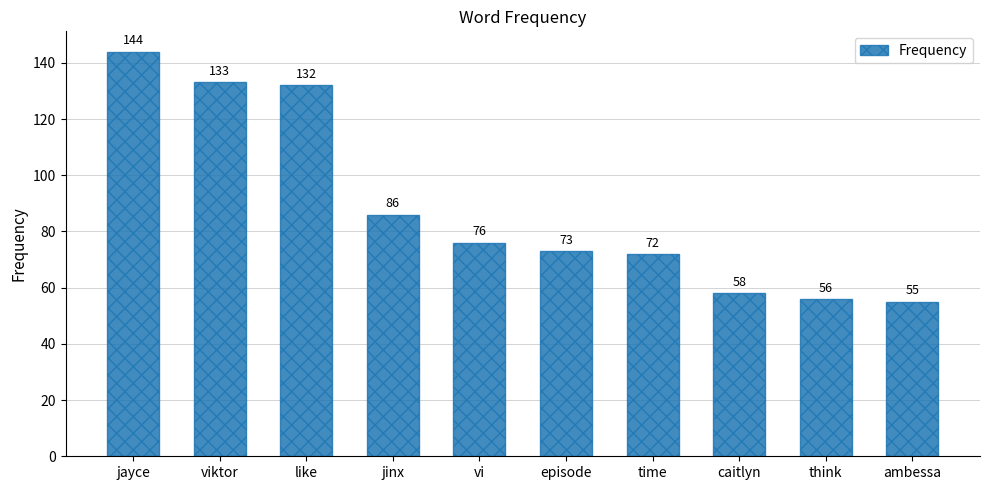

Rank the categories by value from highest to lowest.

jayce, viktor, like, jinx, vi, episode, time, caitlyn, think, ambessa